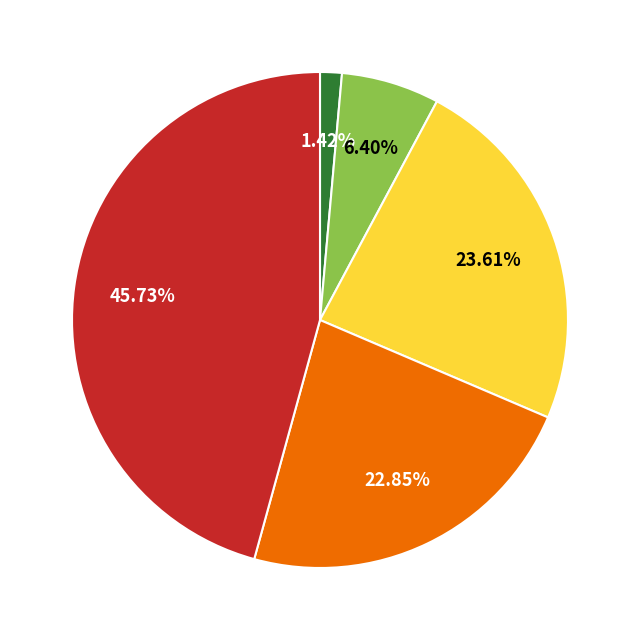

Does any single category account for the majority?

No